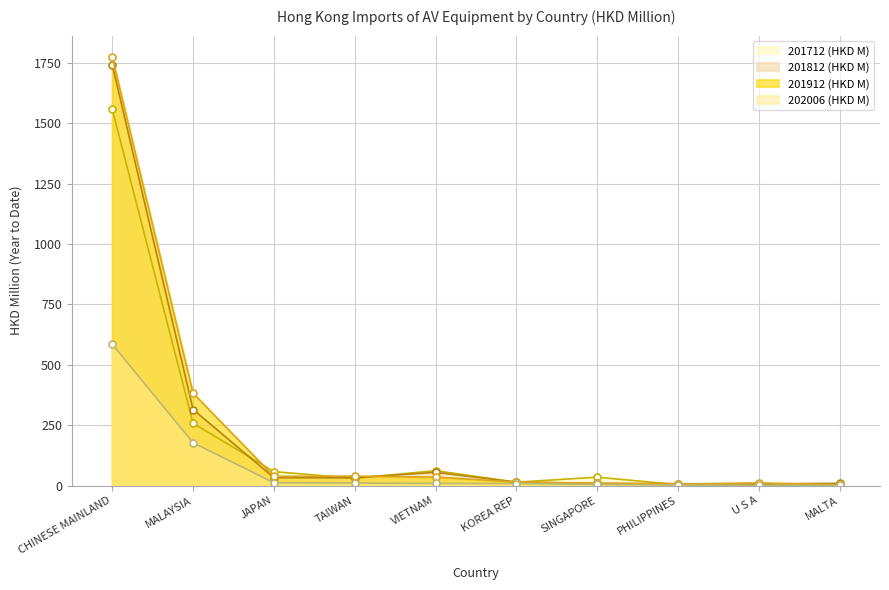

True or false: 201712 (HKD M) and 202006 (HKD M) intersect in this chart.

False